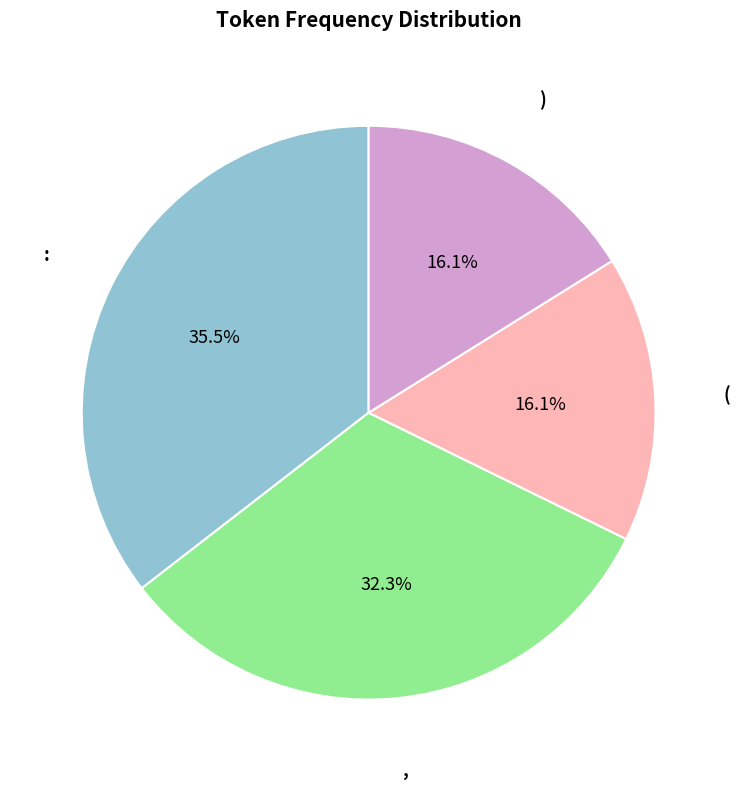

What portion of the pie excludes )?

83.9%